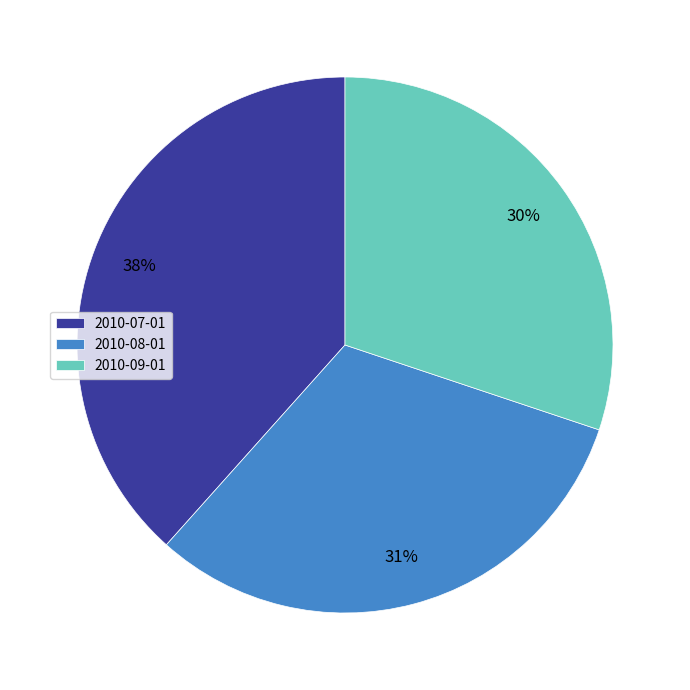

Is the sum of 2010-09-01 and 2010-07-01 greater than half?

Yes